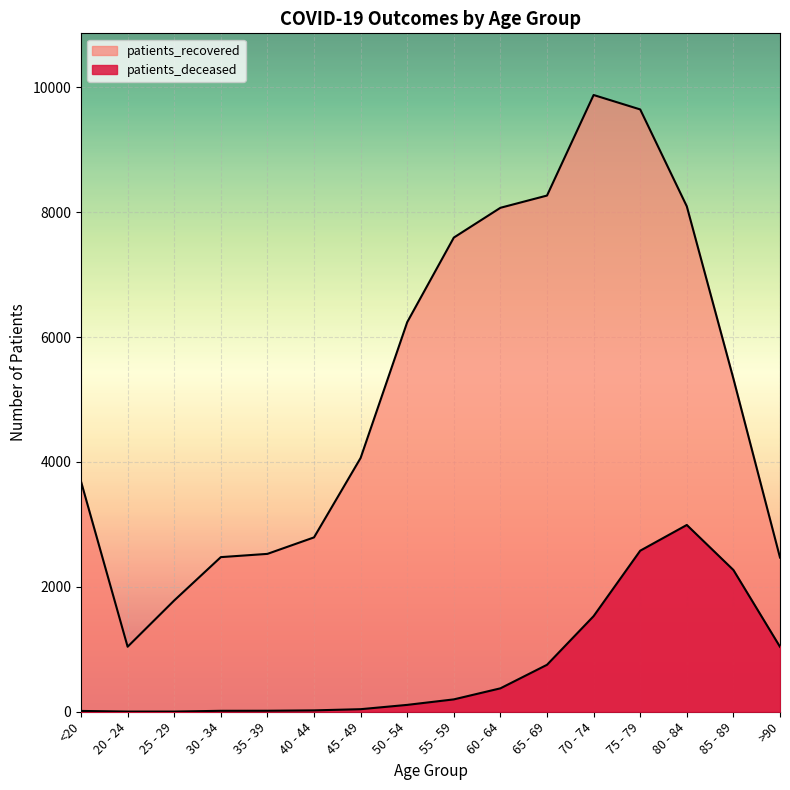

Which series has the widest spread of values?

patients_recovered